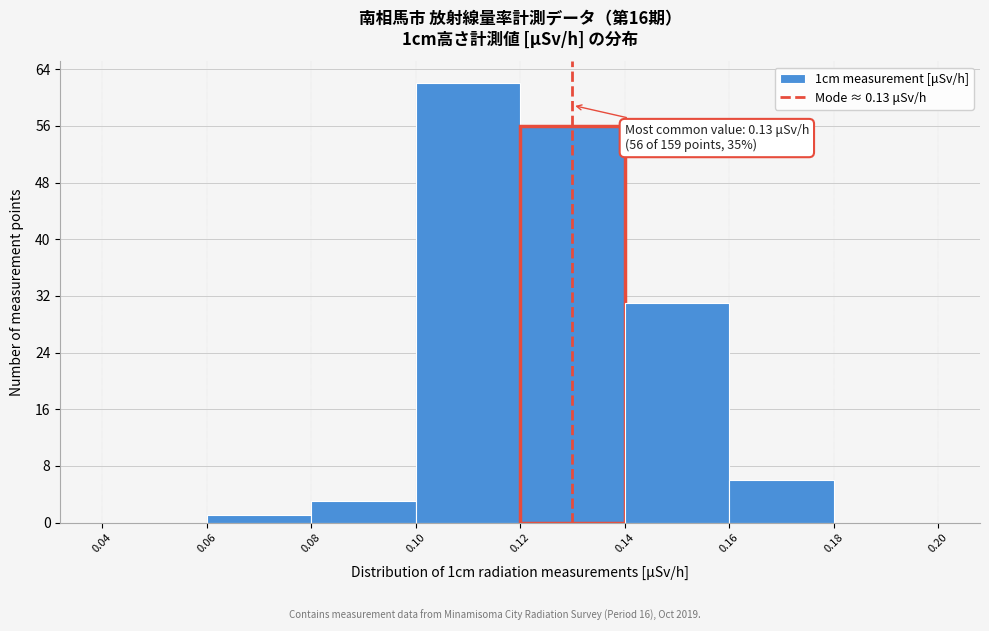

Which range on the x-axis has the tallest bar?

0.10 to 0.12